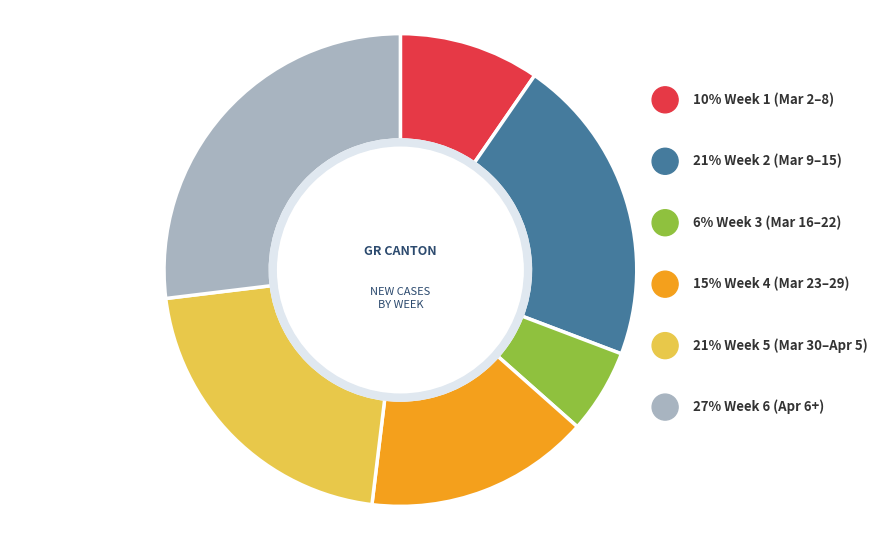

How many slices are in this pie chart?

6